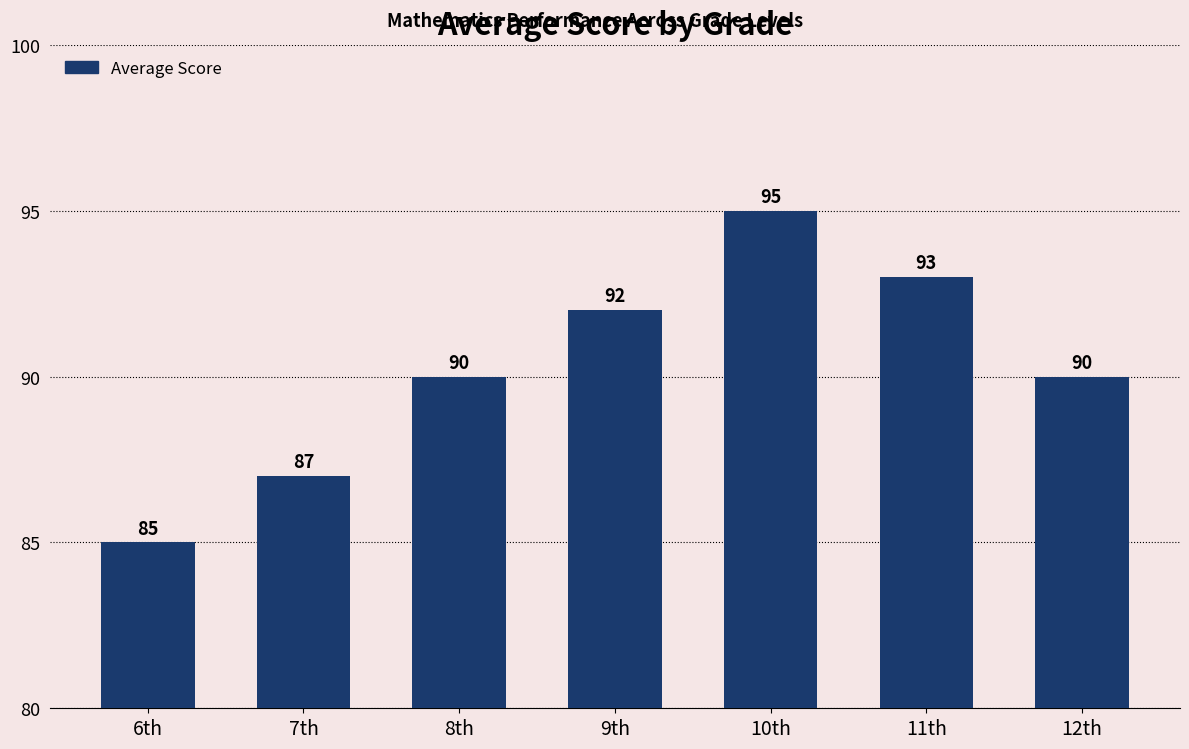

Which category has the lowest value across all series?

6th